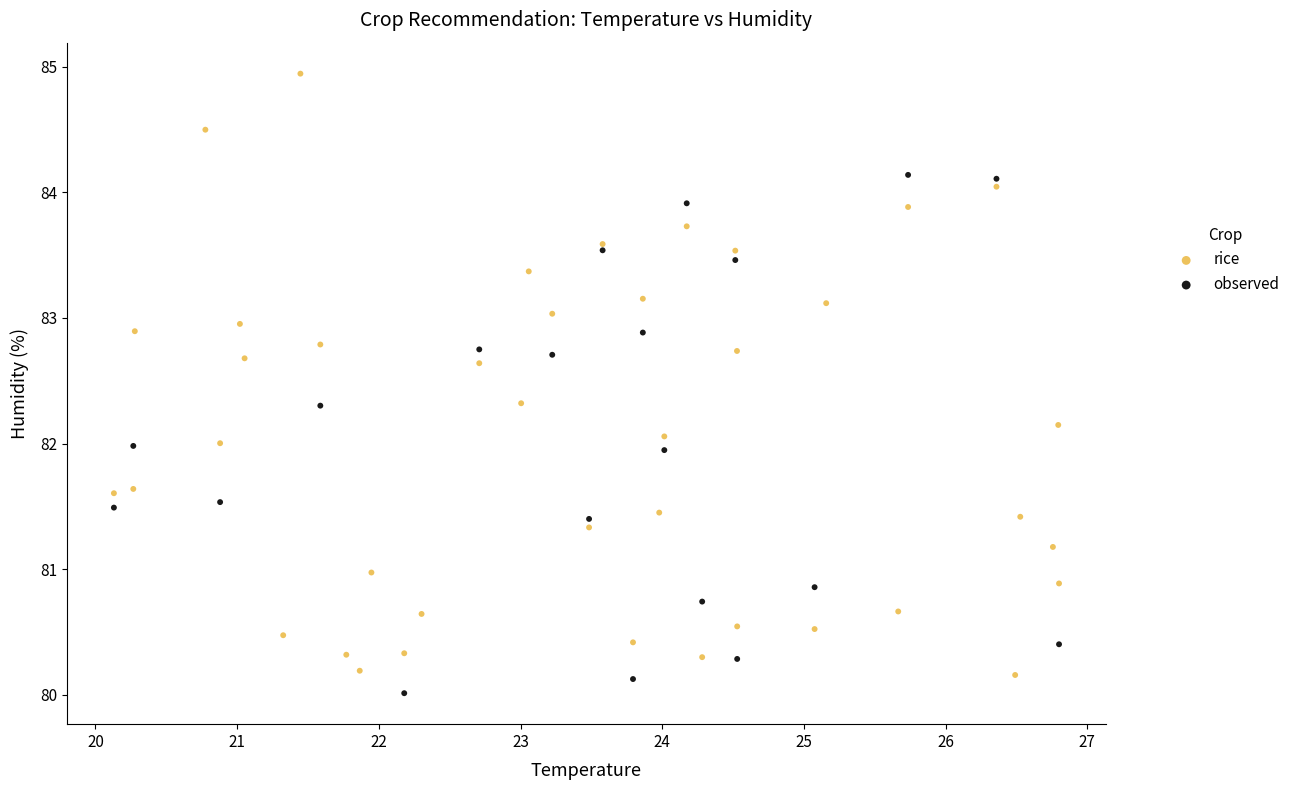

Which series has the widest spread of Y values?

rice